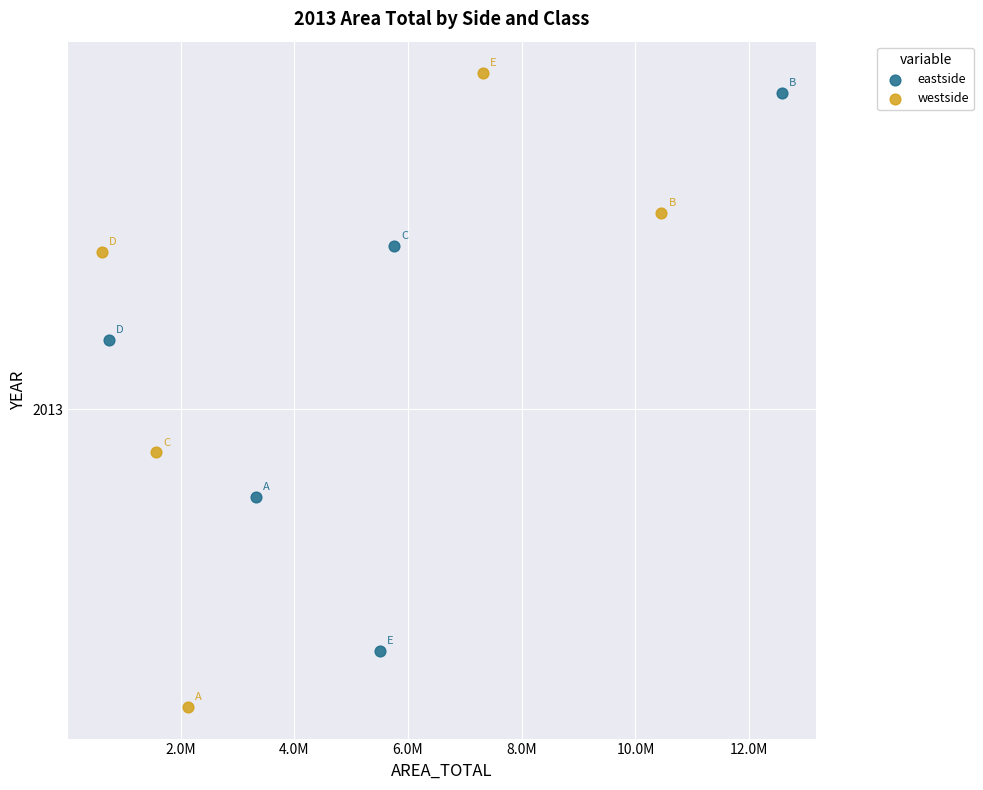

What are all the series names shown in the legend?

eastside, westside